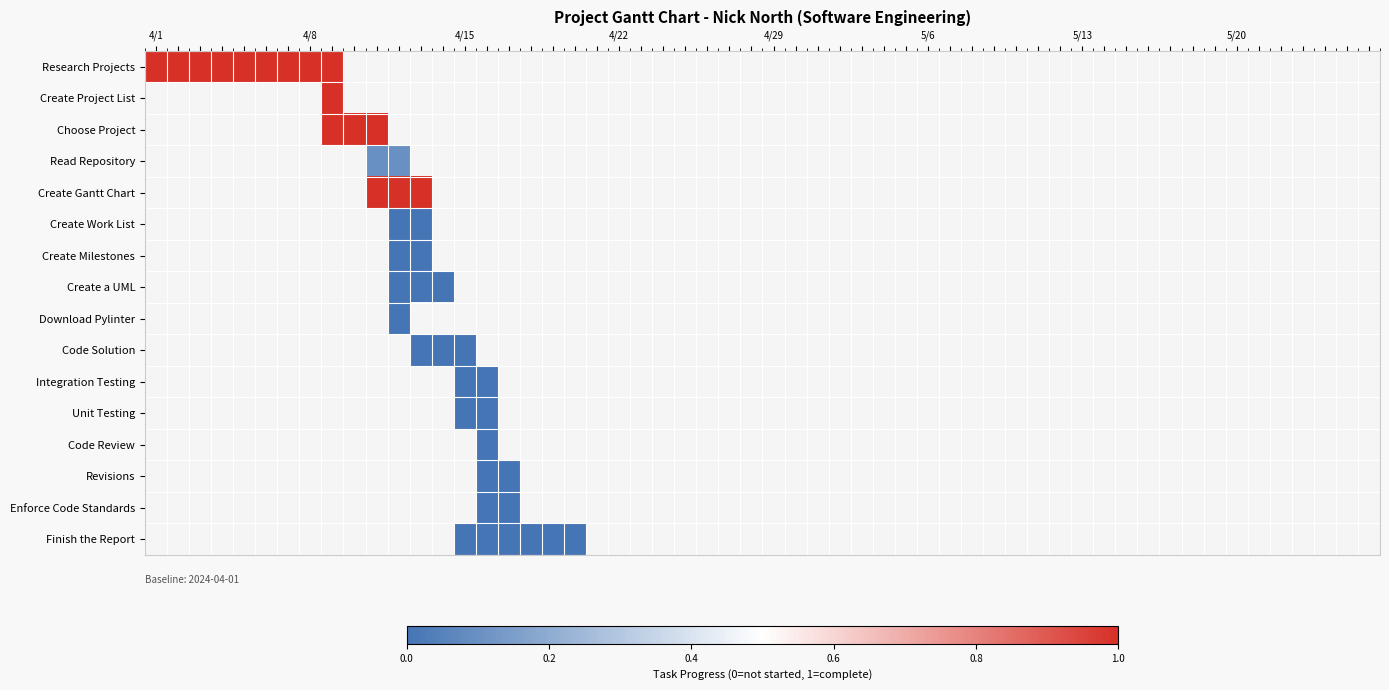

List the series in order of their peak value, lowest first.

Create Work List, Create Milestones, Create a UML, Download Pylinter, Code Solution, Integration Testing, Unit Testing, Code Review, Revisions, Enforce Code Standards, Finish the Report, Read Repository, Research Projects, Create Project List, Choose Project, Create Gantt Chart